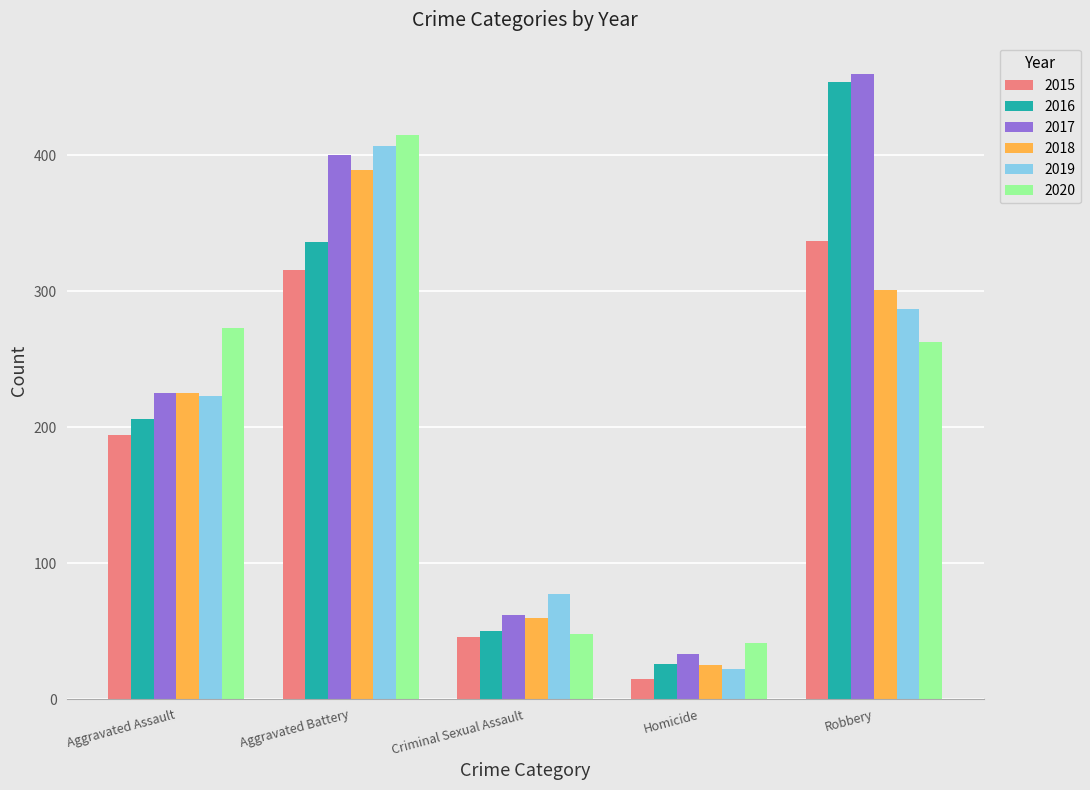

Which series has the largest total across all categories?

2017